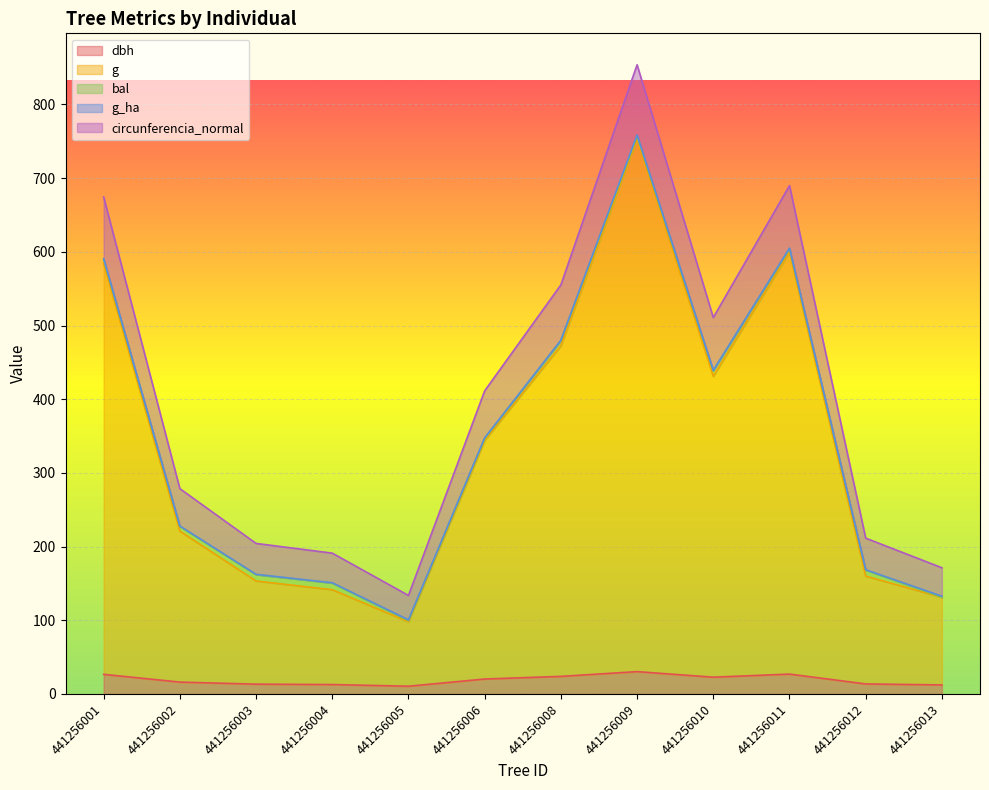

In dbh, how many points are higher than both neighbors (excluding endpoints)?

2